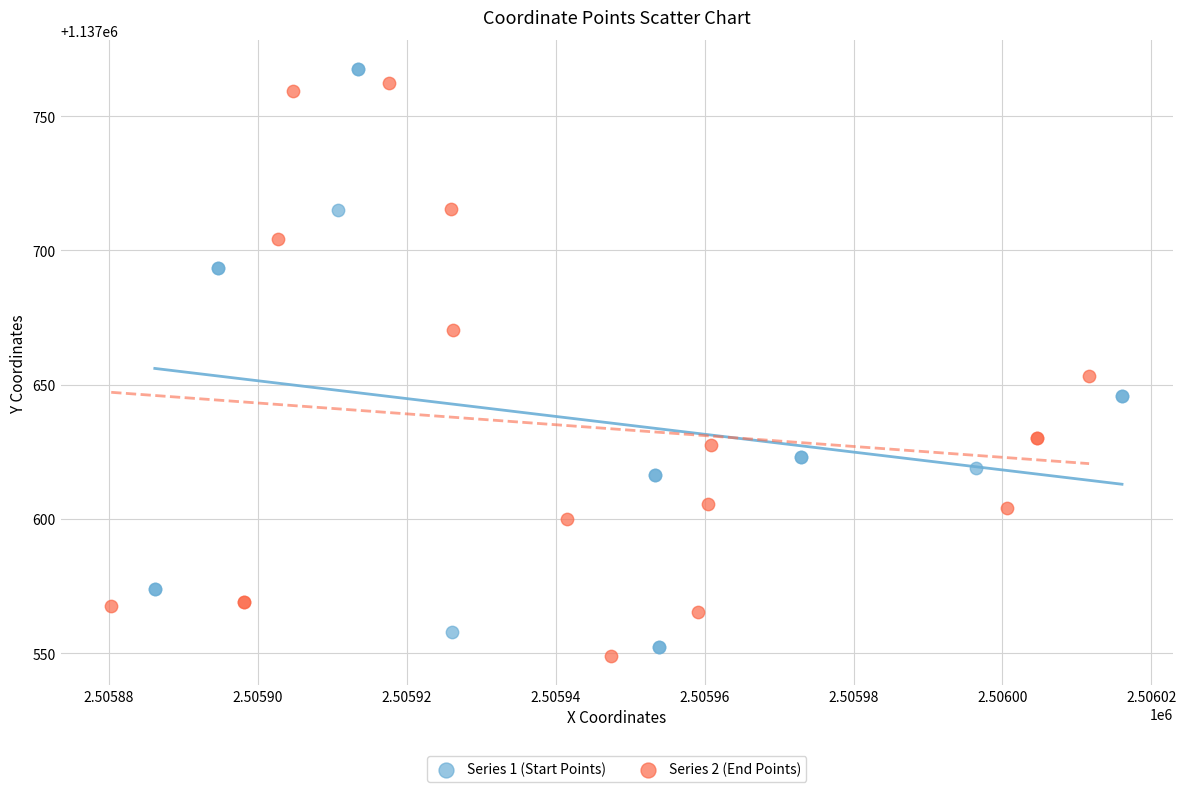

What are all the series names shown in the legend?

Series 1 (Start Points), Series 2 (End Points)